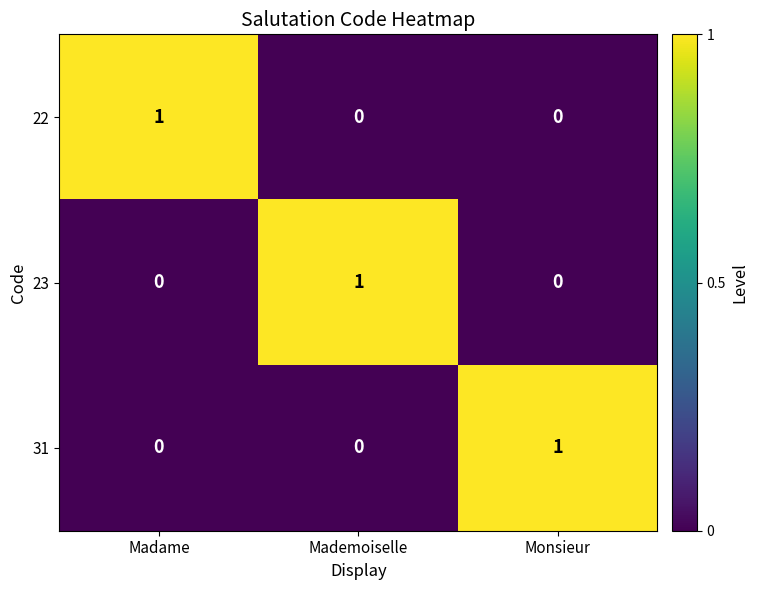

At how many categories does at least one series exceed 0?

3